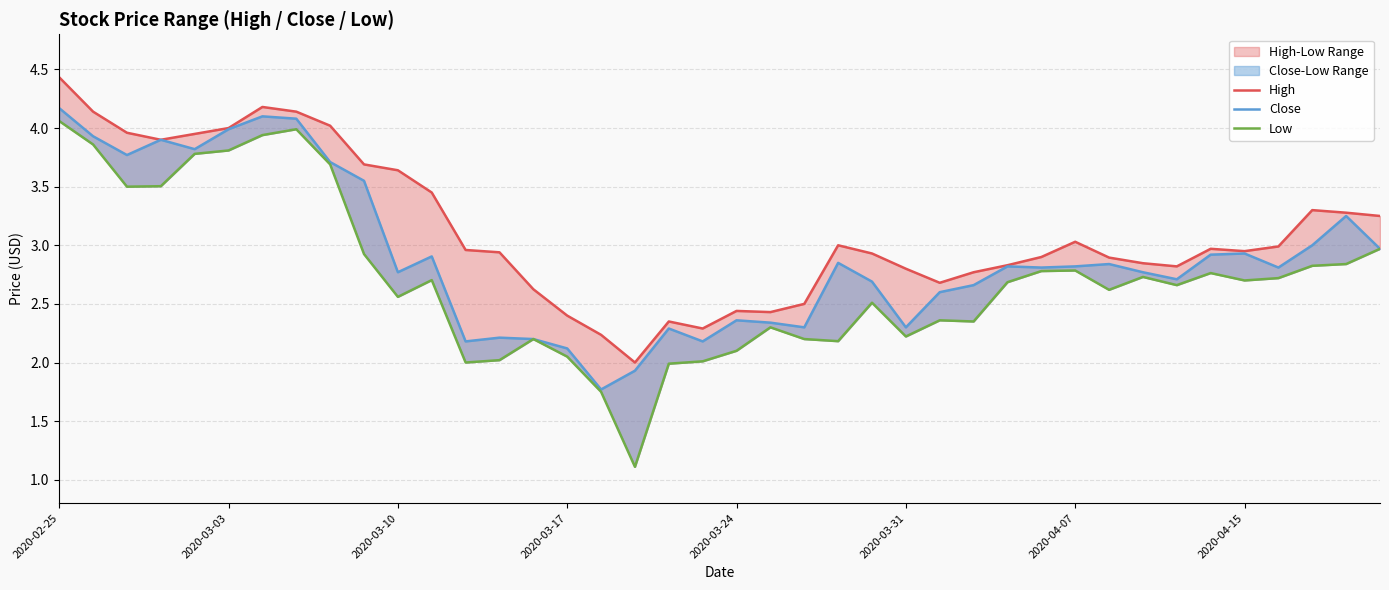

How many data points does each series have?

40